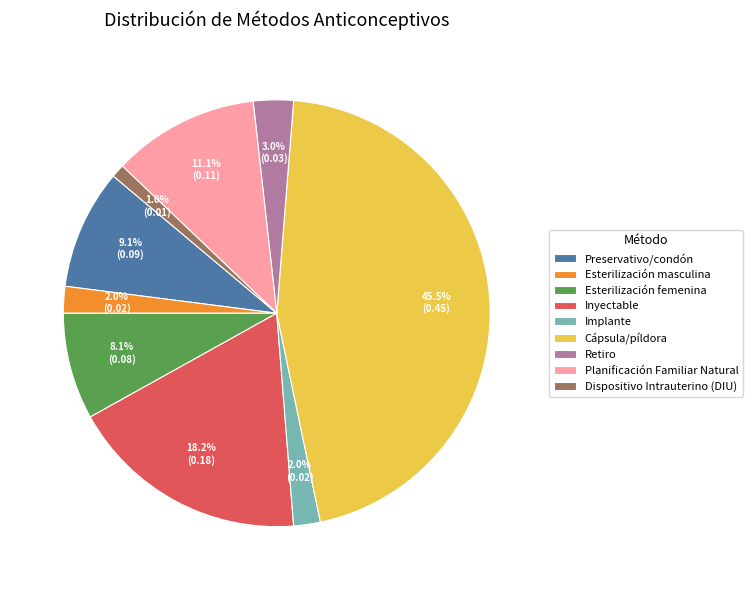

Which has a higher value, Implante or Preservativo/condón?

Preservativo/condón